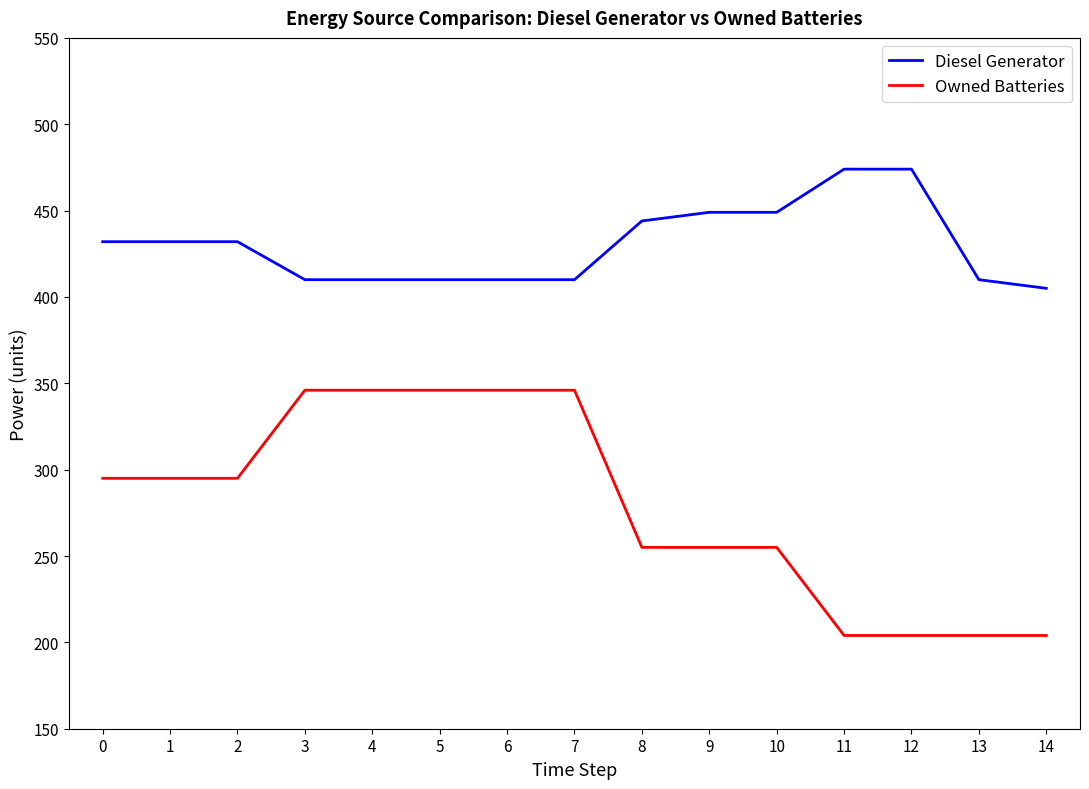

What is the difference between the second highest and minimum values in the Diesel Generator series?

69